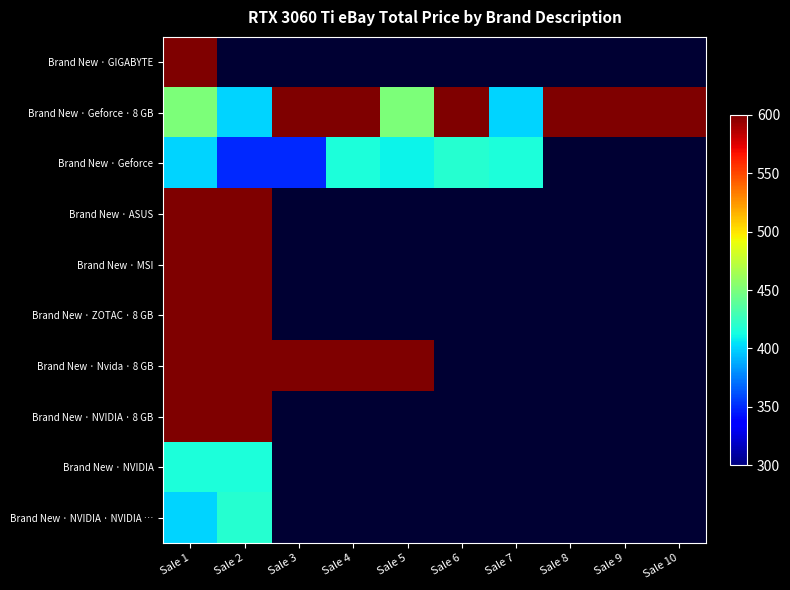

At how many categories does at least one series exceed 433?

9